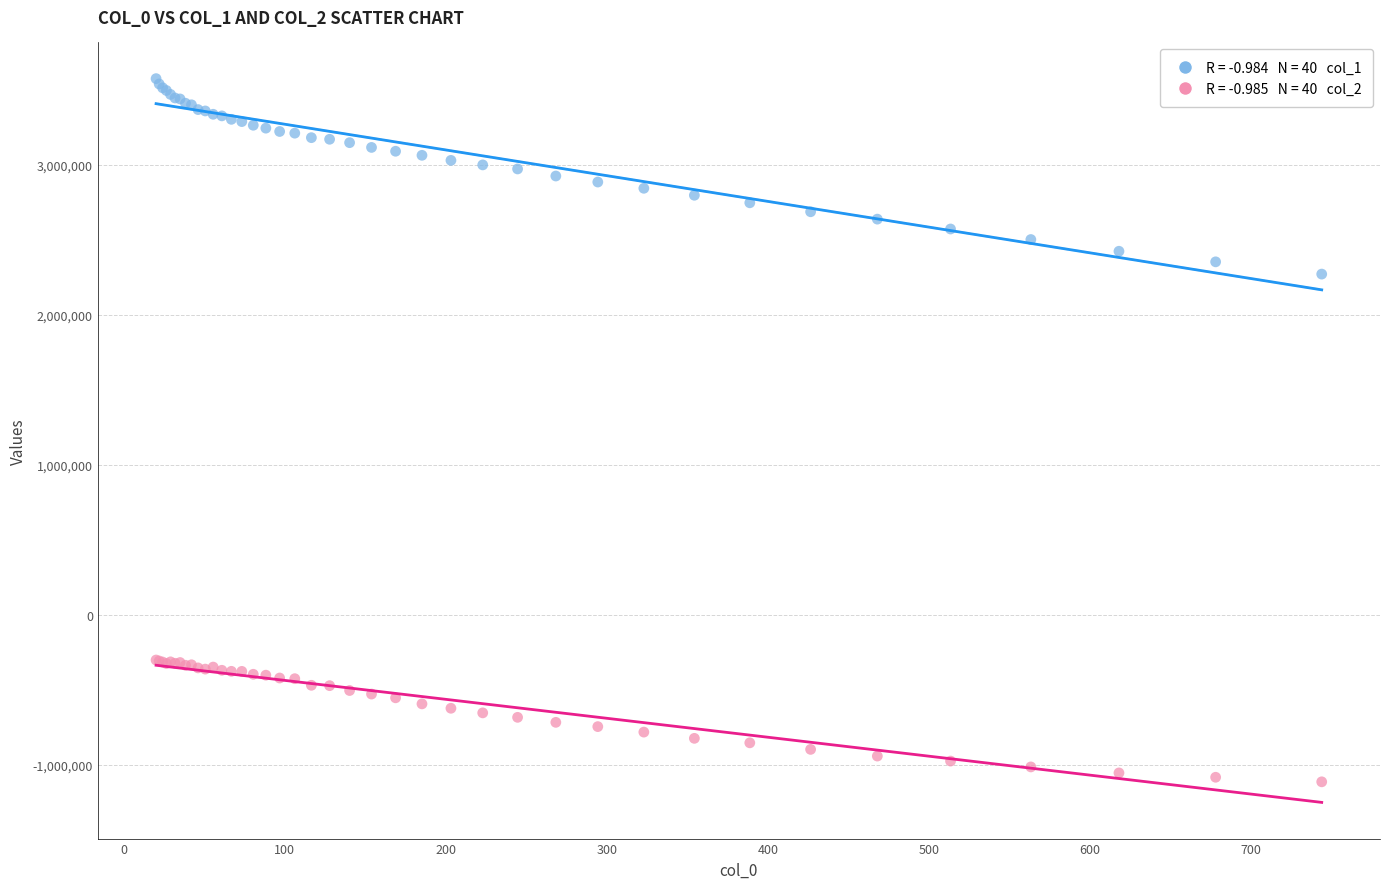

Across all series, what Y value is closest to 1230853?

2272296.0